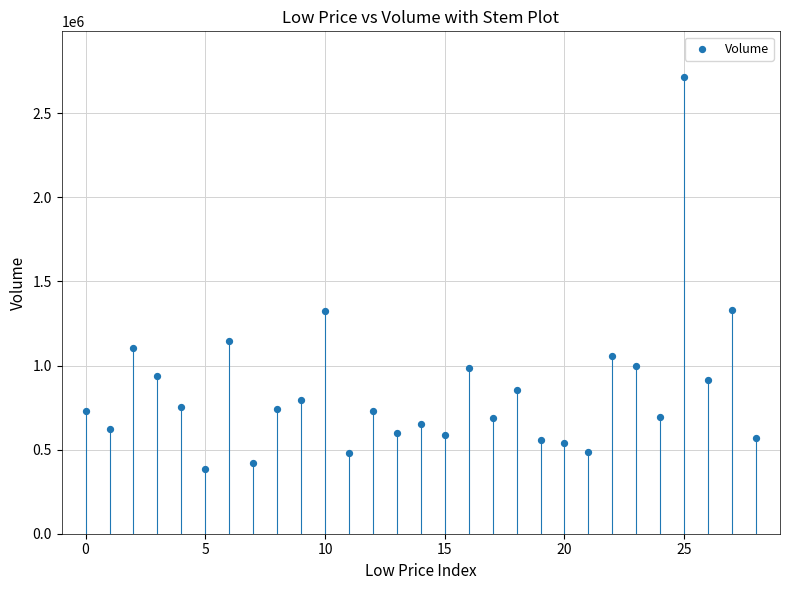

What is the range of Y values (max minus min)?

2328700